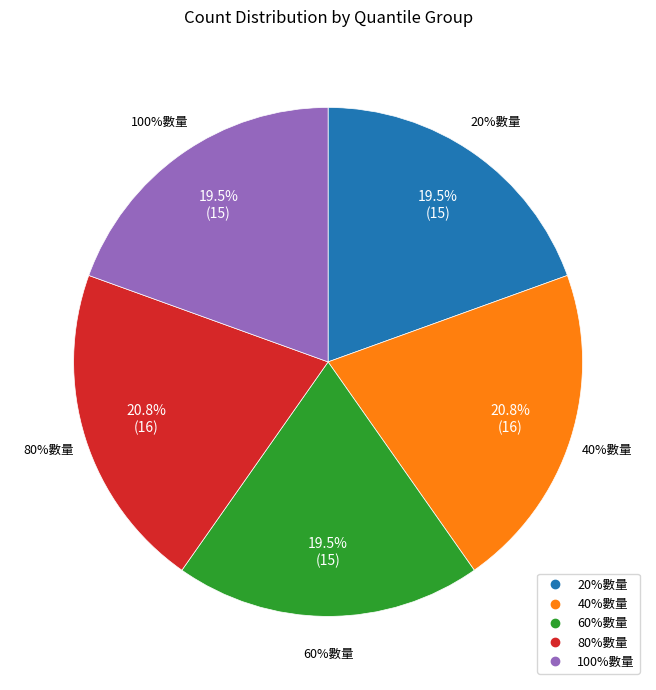

Between 100%數量 and 40%數量, which is larger?

40%數量